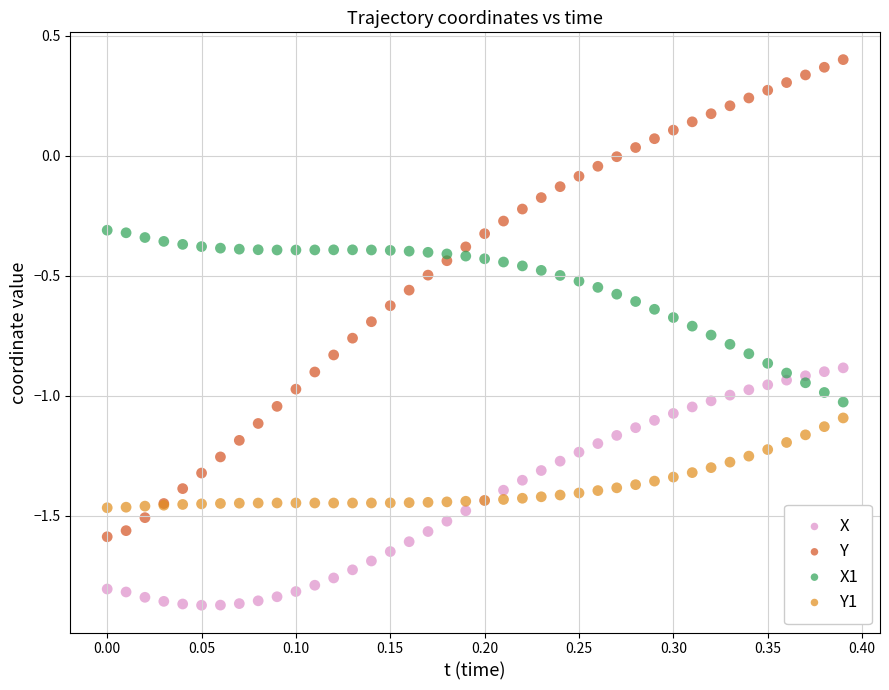

Which series reaches the maximum Y coordinate?

Y